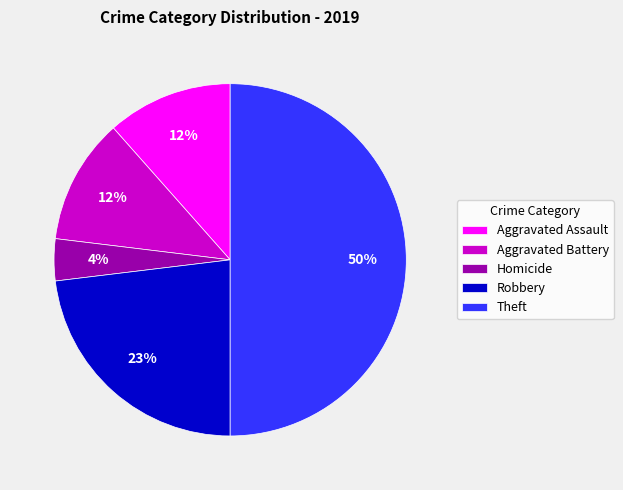

Which category has the smallest portion of the pie?

Homicide